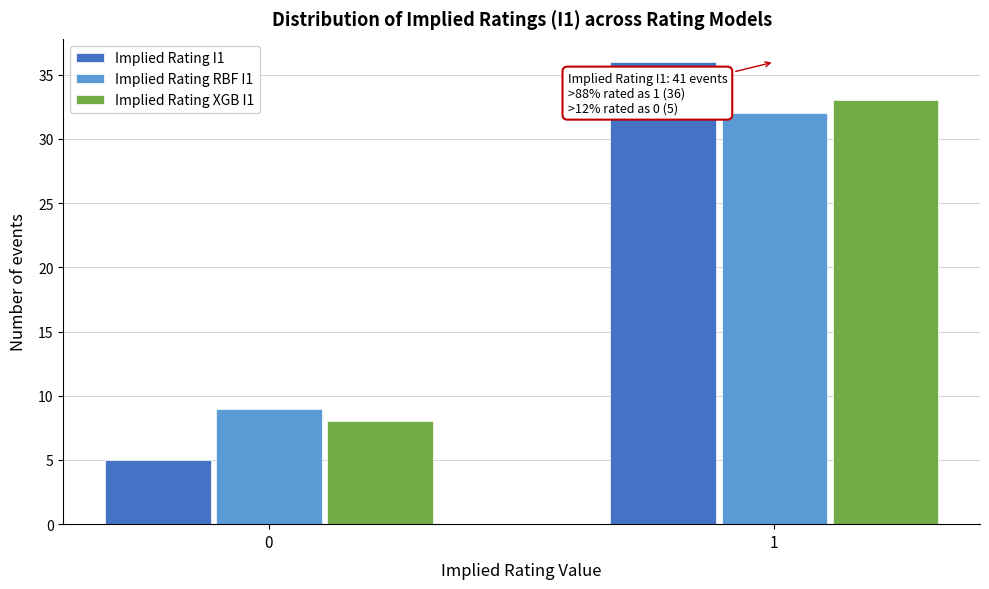

Reading right to left, transcribe all the data shown in this chart.

Implied Rating I1: 1=36	0=5
Implied Rating RBF I1: 1=32	0=9
Implied Rating XGB I1: 1=33	0=8